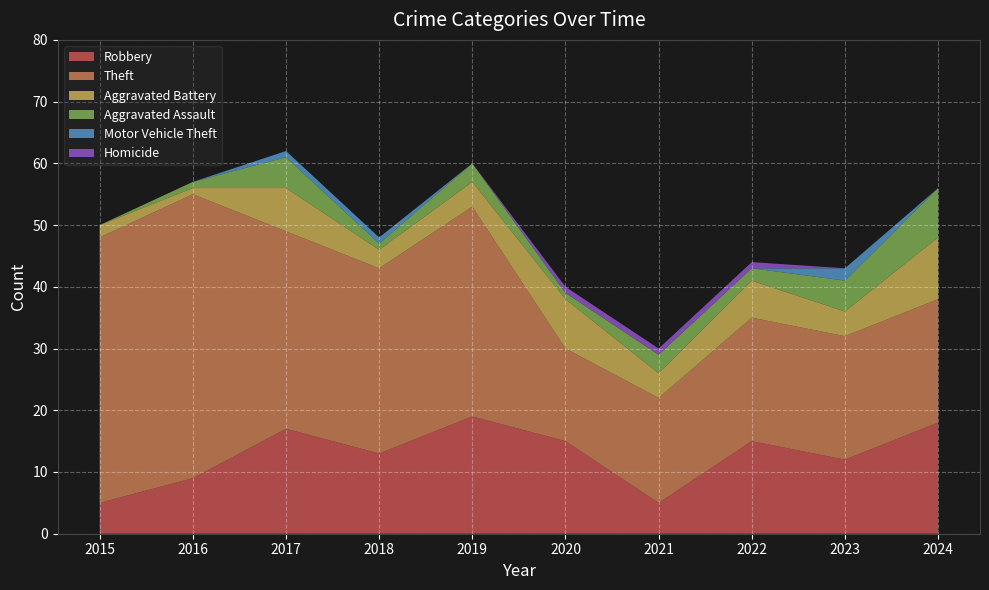

Reading left to right, list all the values displayed in this chart.

Robbery: 5	9	17	13	19	15	5	15	12	18
Theft: 43	46	32	30	34	15	17	20	20	20
Aggravated Battery: 2	1	7	3	4	8	4	6	4	10
Aggravated Assault: 0	1	5	1	3	1	3	2	5	8
Motor Vehicle Theft: 0	0	1	1	0	0	0	0	2	0
Homicide: 0	0	0	0	0	1	1	1	0	0